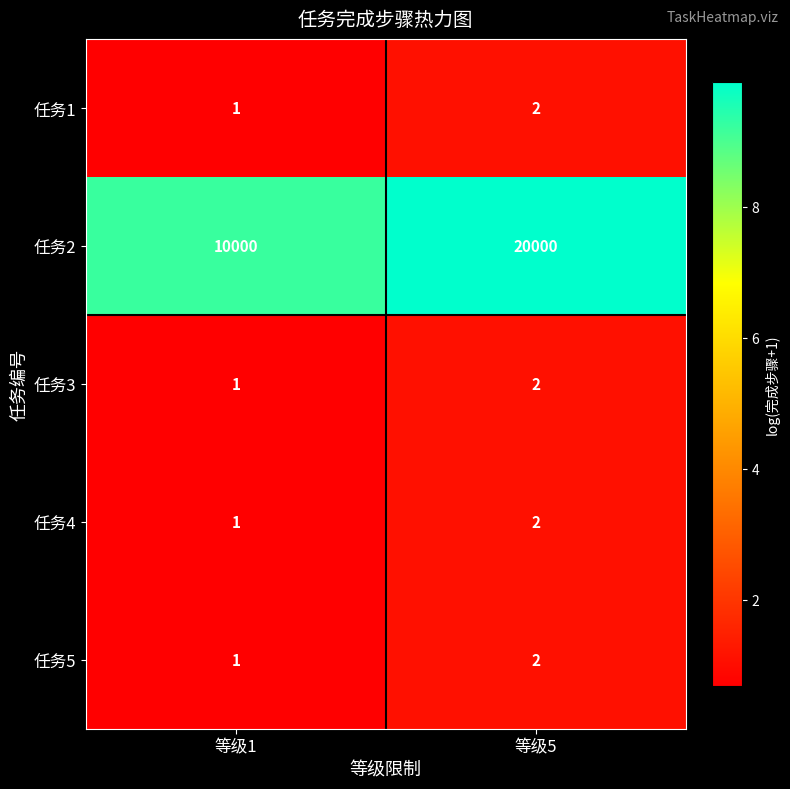

Rank the categories by 任务4 value from lowest to highest.

等级1, 等级5